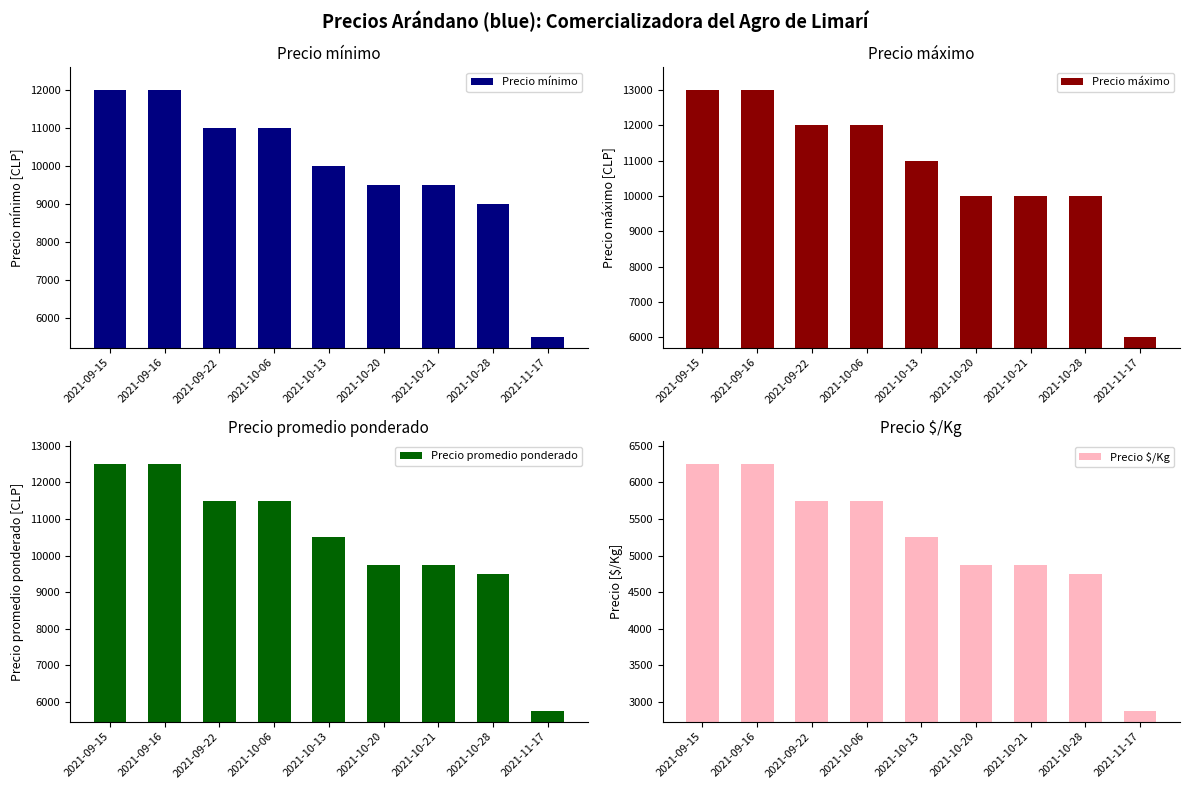

Reading left to right, list all the values displayed in this chart.

Precio mínimo: 2021-09-15=12000	2021-09-16=12000	2021-09-22=11000	2021-10-06=11000	2021-10-13=10000	2021-10-20=9500	2021-10-21=9500	2021-10-28=9000	2021-11-17=5500
Precio máximo: 2021-09-15=13000	2021-09-16=13000	2021-09-22=12000	2021-10-06=12000	2021-10-13=11000	2021-10-20=10000	2021-10-21=10000	2021-10-28=10000	2021-11-17=6000
Precio promedio ponderado: 2021-09-15=12500	2021-09-16=12500	2021-09-22=11500	2021-10-06=11500	2021-10-13=10500	2021-10-20=9750	2021-10-21=9750	2021-10-28=9500	2021-11-17=5750
Precio $/Kg: 2021-09-15=6250	2021-09-16=6250	2021-09-22=5750	2021-10-06=5750	2021-10-13=5250	2021-10-20=4875	2021-10-21=4875	2021-10-28=4750	2021-11-17=2875